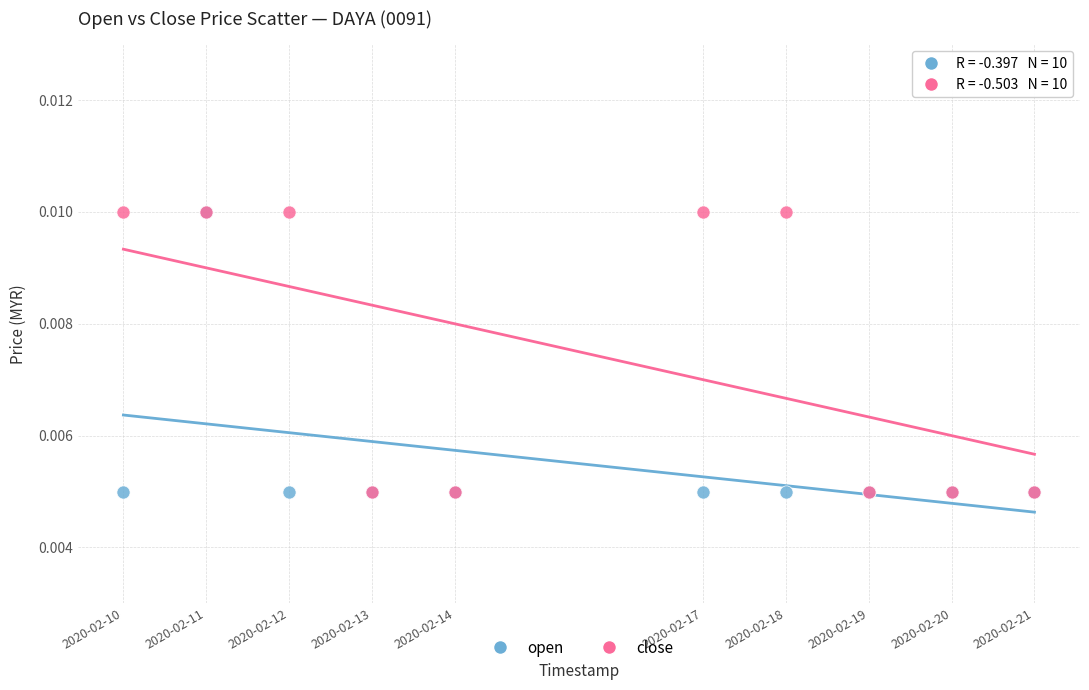

What are all the series names shown in the legend?

open, close